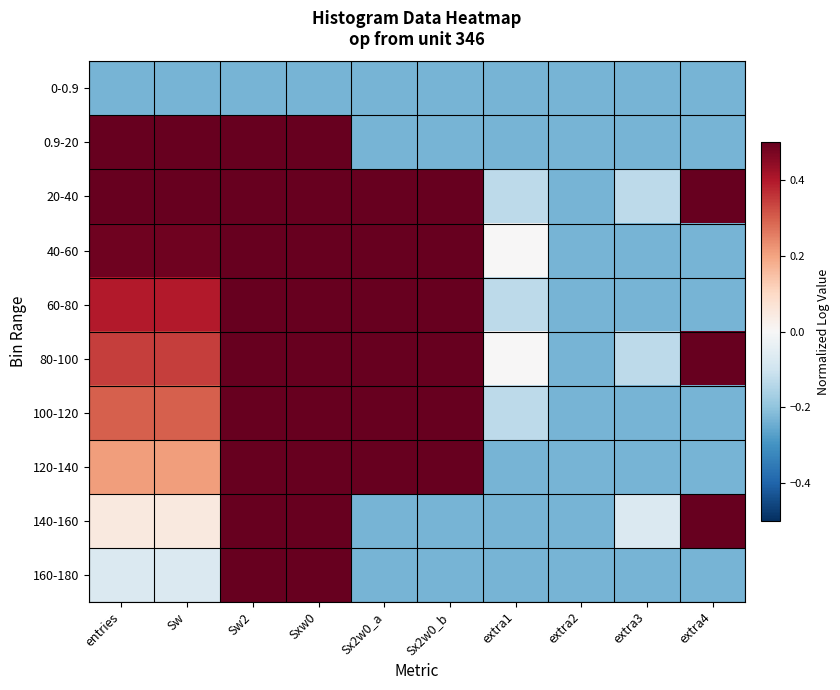

How many data points does each series have?

10